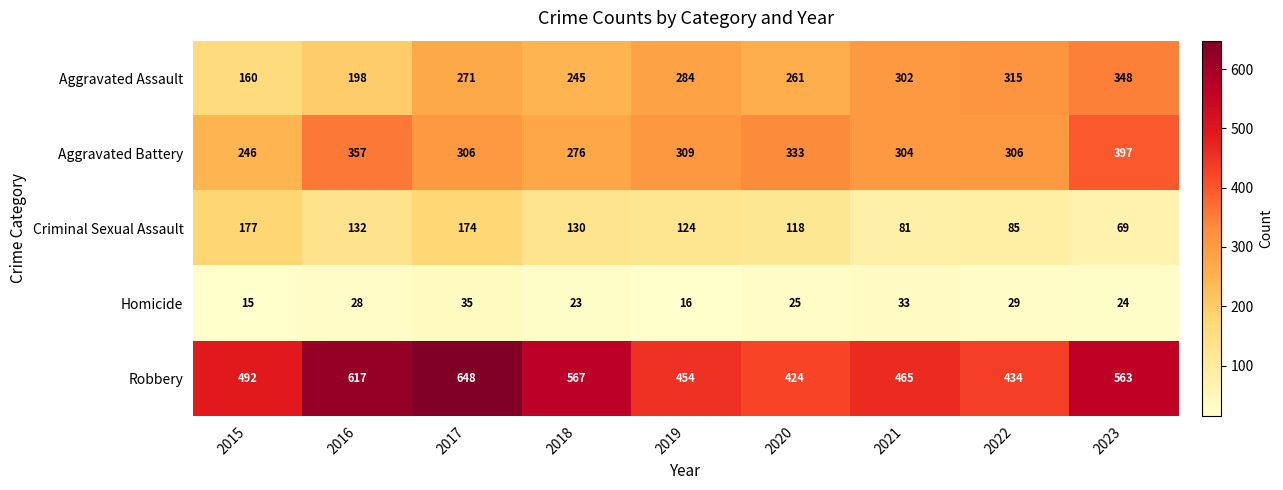

How many data points does each series have?

9